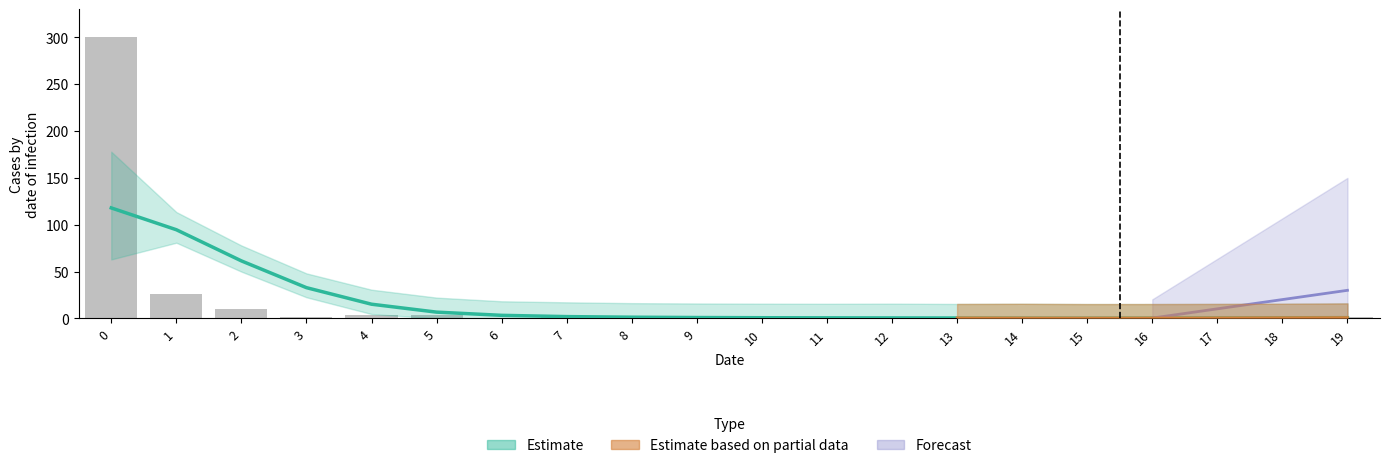

Which has a higher value, 2 or 13?

2